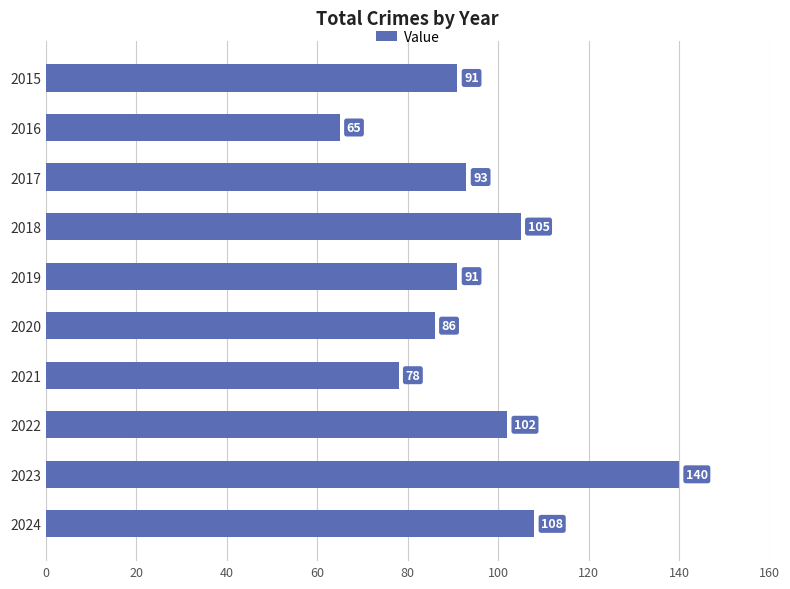

Are the bars grouped side by side (vs. stacked)?

No